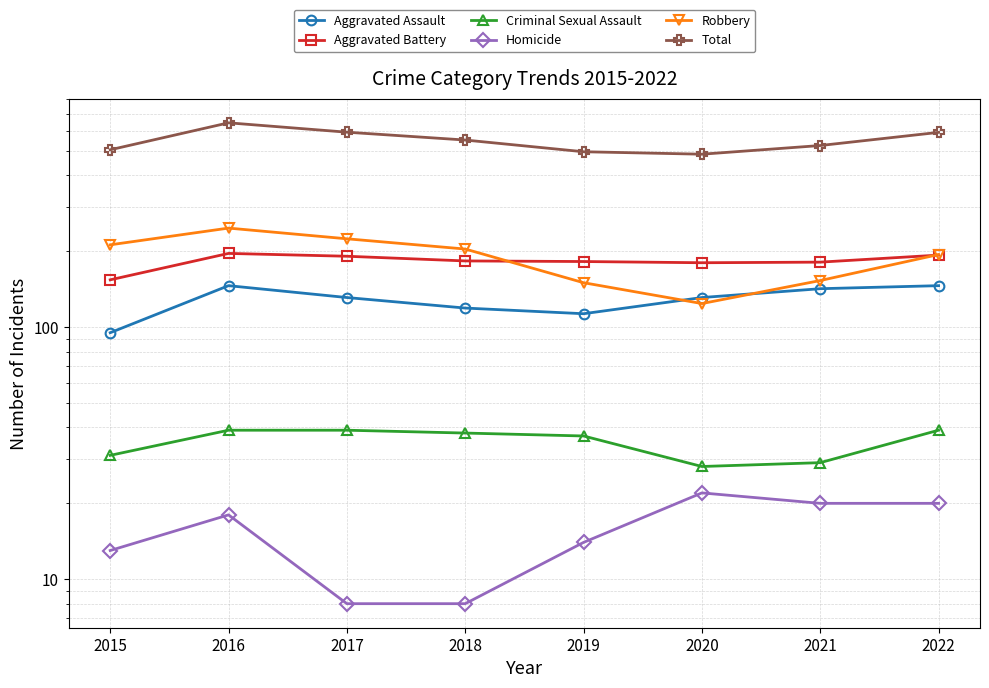

How many series are shown in this chart?

6